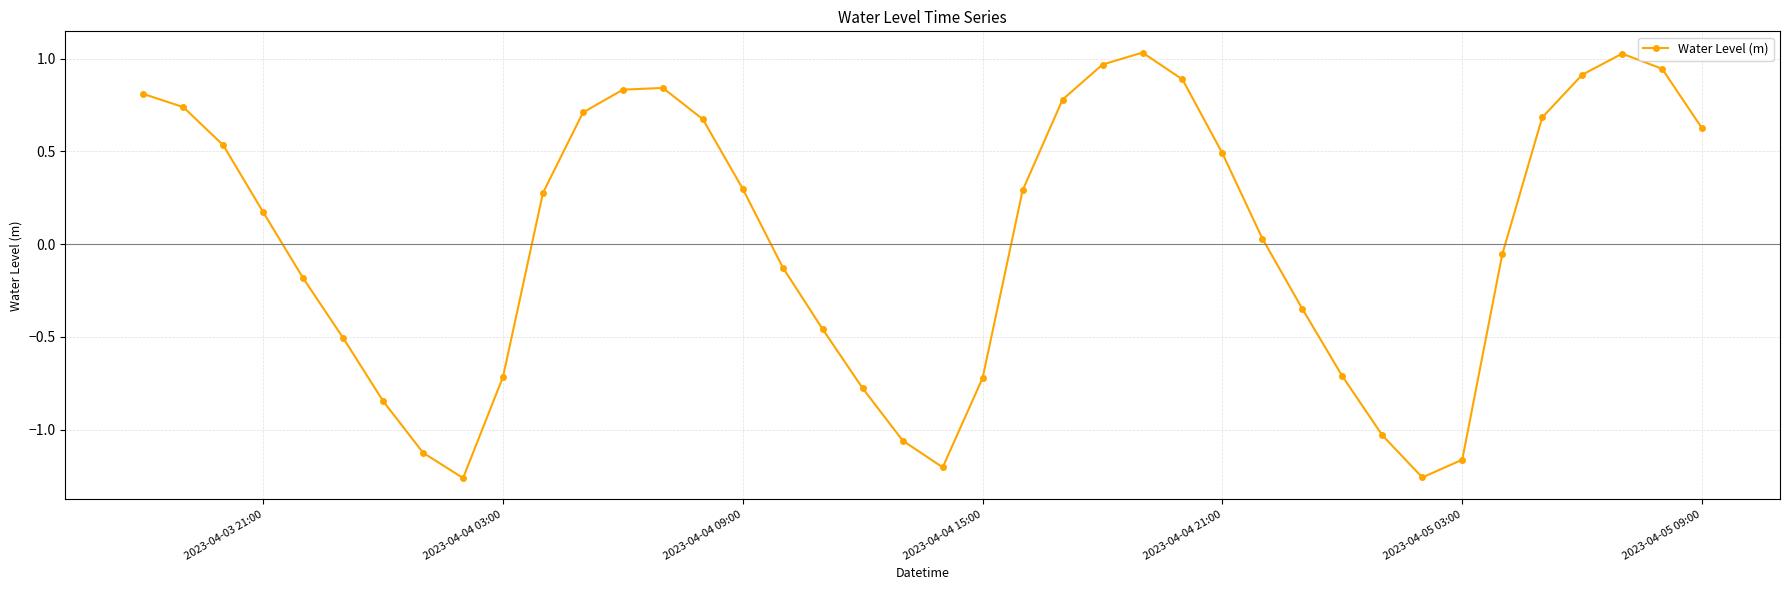

What is the difference between the maximum and second lowest values?

2.3